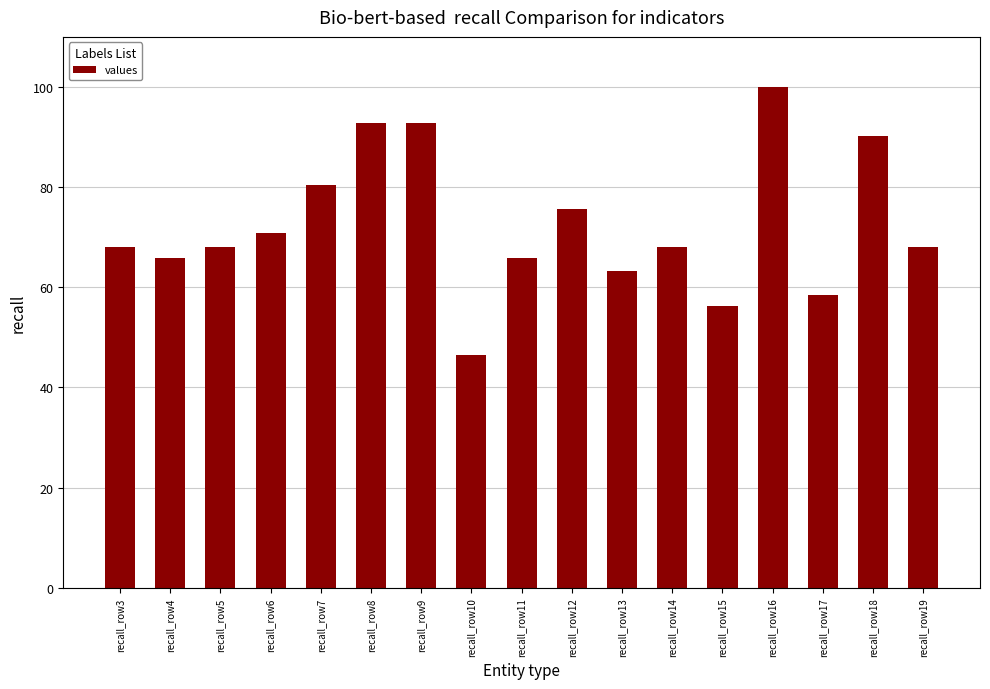

What is the difference between the values at recall_row3 and recall_row8?

24.8